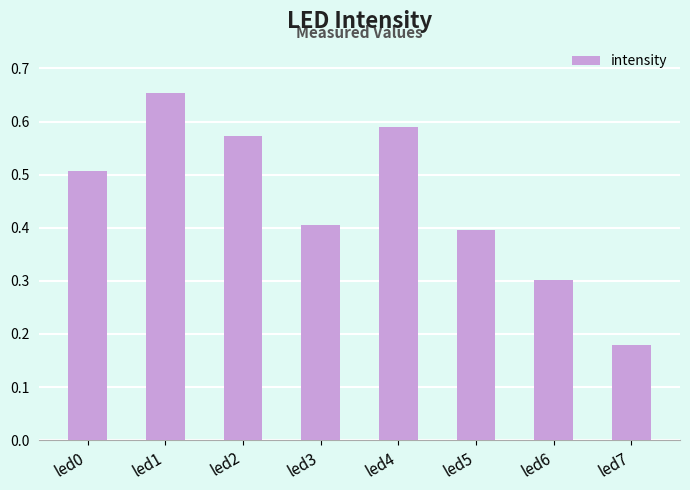

True or false: the data shows 0.7 at led5.

False